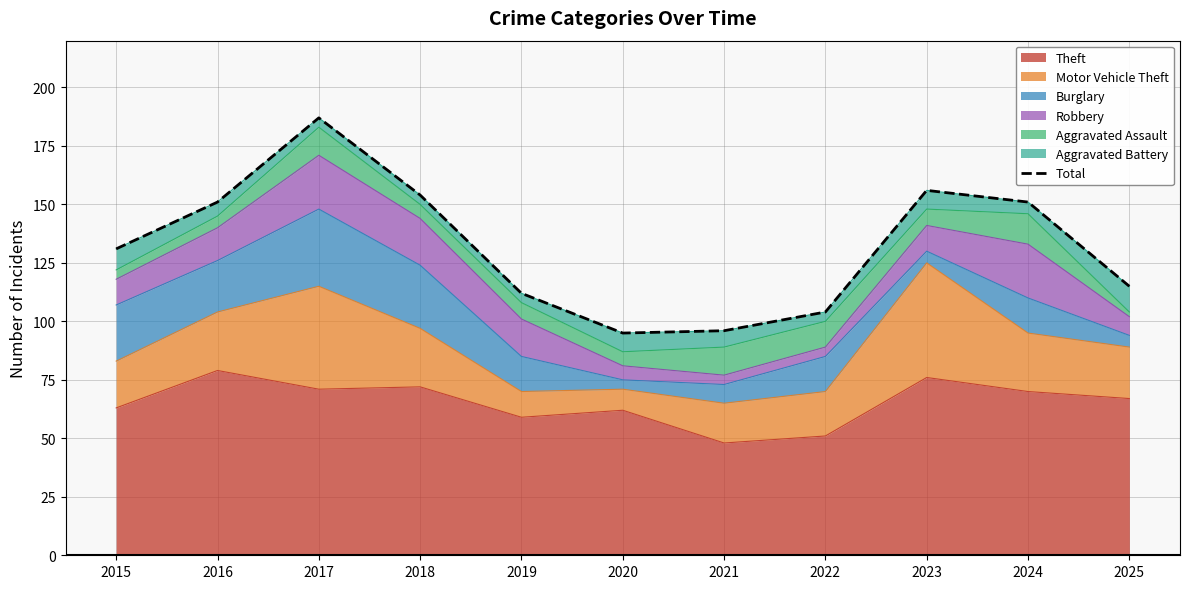

What is the sum of the values at 2024 and 2023?

307